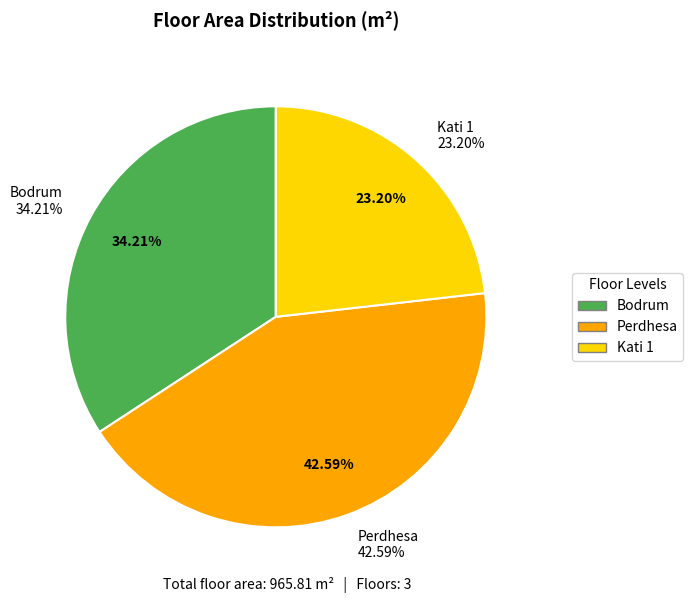

Rank the categories by value from lowest to highest.

Kati 1, Bodrum, Perdhesa